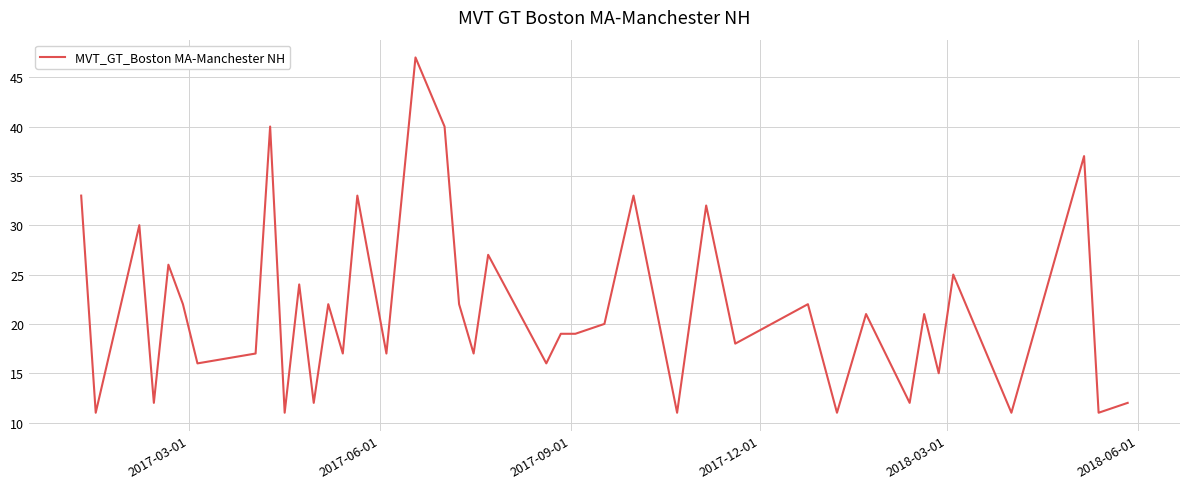

What is the greatest value displayed?

47